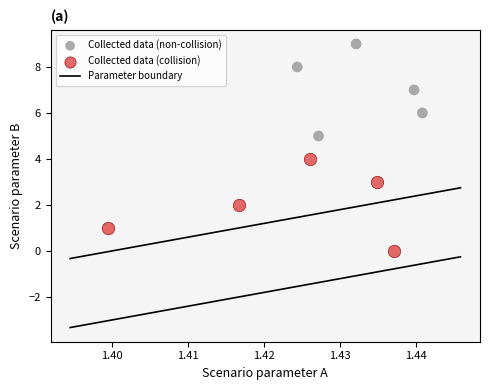

Which series contains the lowest Y value?

Collected data (collision)